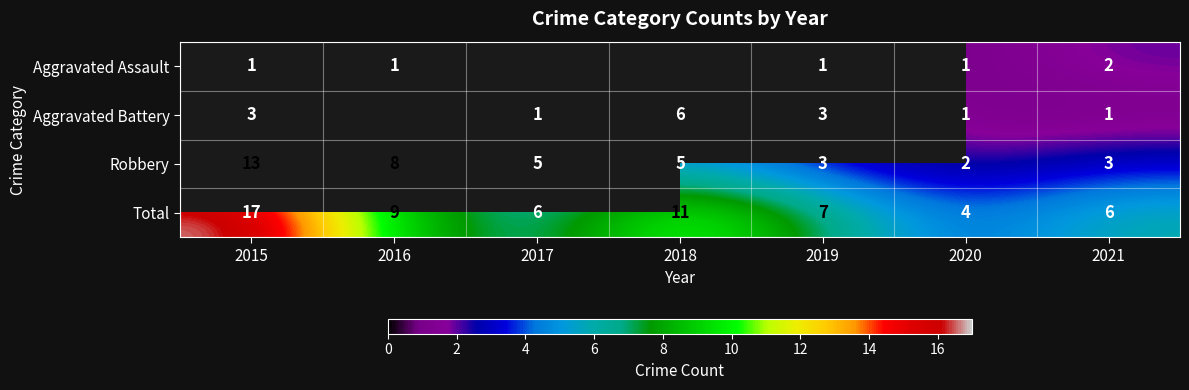

At which label does Total first exceed 7?

2015